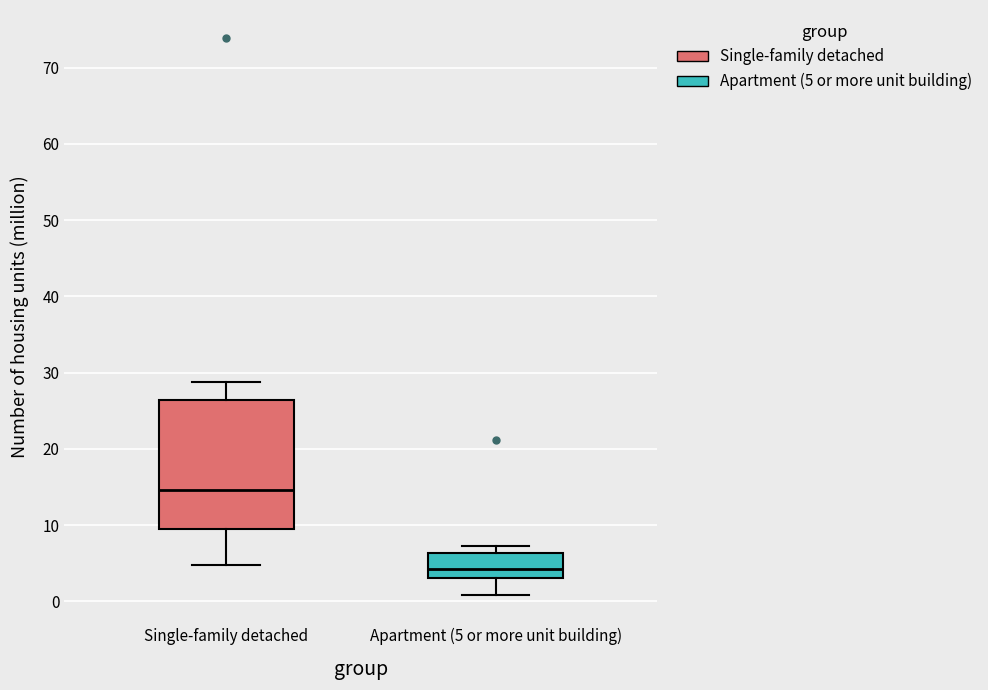

Where does the median line of the box for Apartment (5 or more unit building) sit on the y-axis? The values are not printed on the chart, so give them approximately, as read against the axis.

4